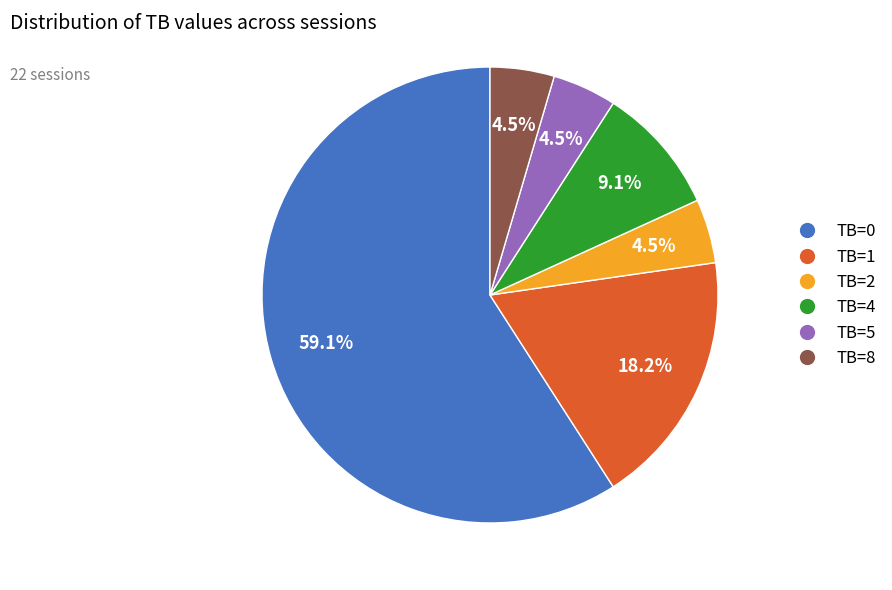

Which category accounts for the majority?

TB=0